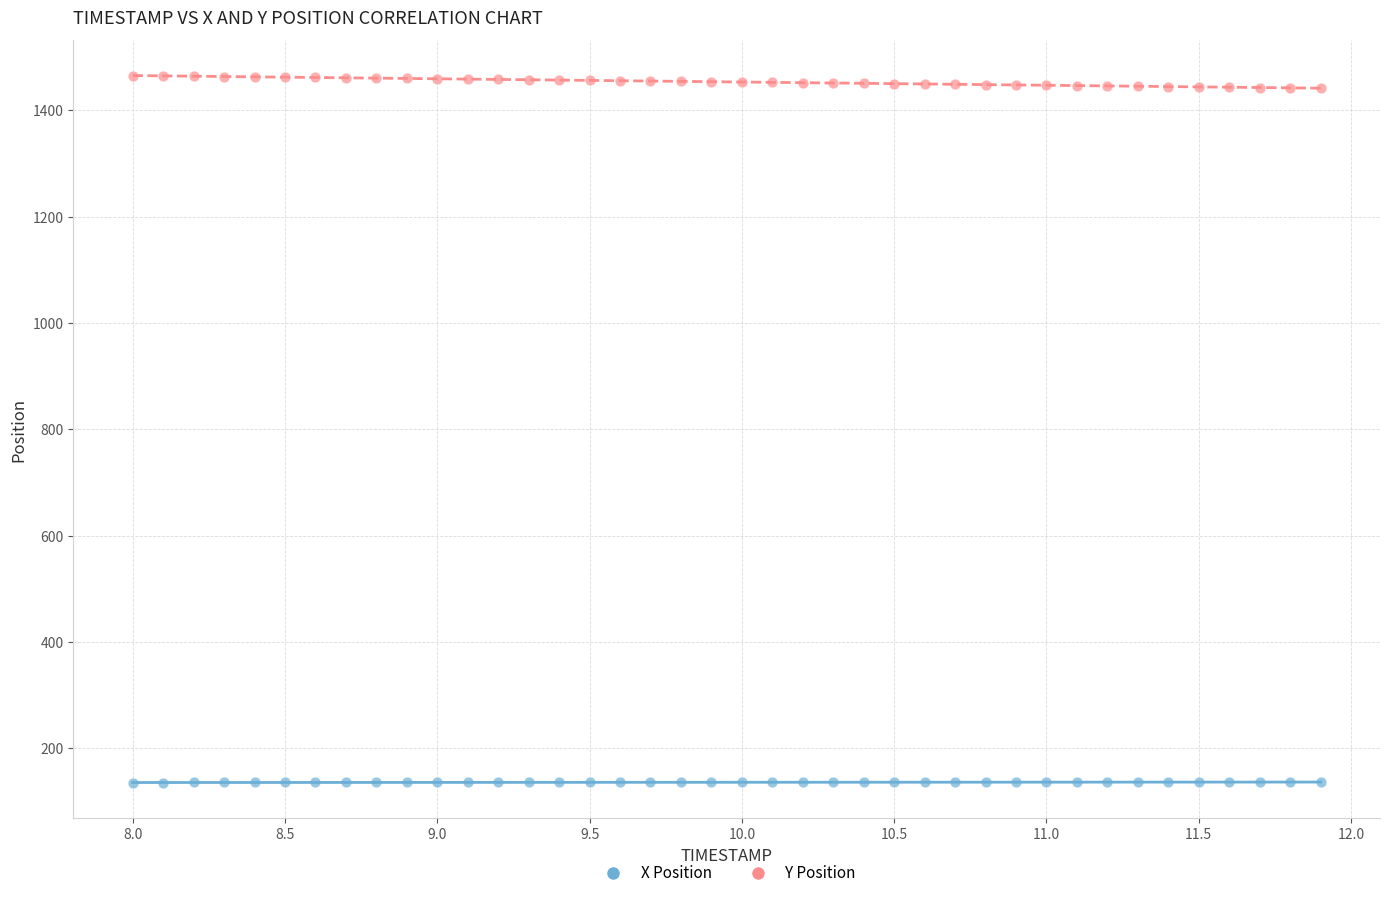

Which series reaches the maximum Y coordinate?

Y Position